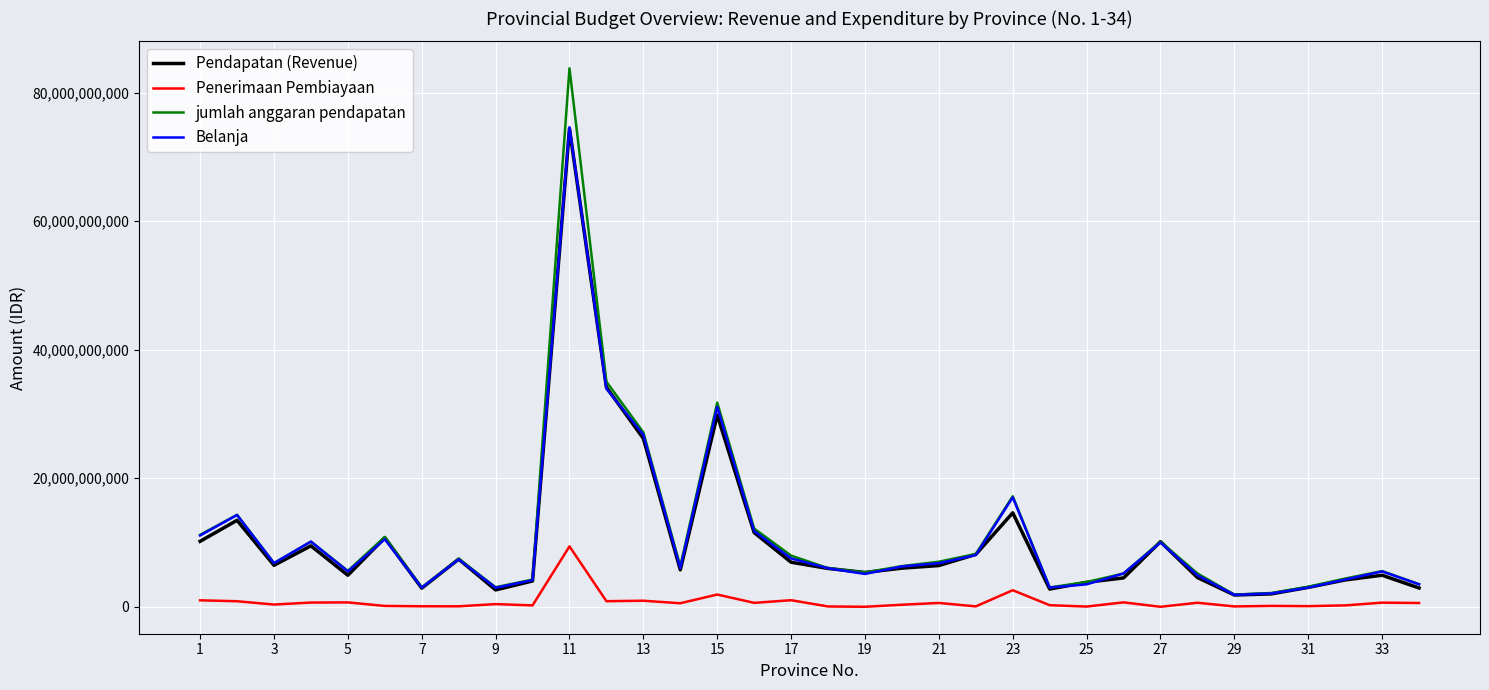

Which series has the widest spread of values?

jumlah anggaran pendapatan